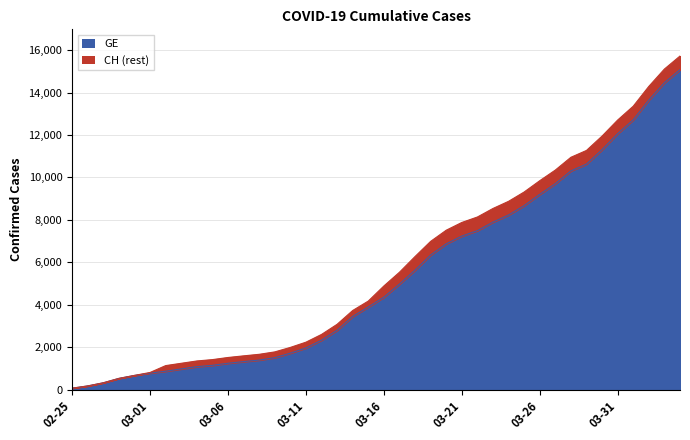

Reading right to left, what are all the values shown in this chart?

GE: 15077	14464	13647	12714	12061	11307	10629	10307	9704	9203	8671	8232	7895	7493	7236	6871	6345	5631	4976	4359	3894	3450	2800	2332	1967	1721	1509	1396	1323	1246	1149	1085	978	870	782	673	533	326	178	72
CH: 15719	15106	14289	13356	12703	11949	11271	10949	10346	9845	9313	8874	8537	8135	7878	7513	6987	6273	5533	4886	4175	3731	3081	2603	2238	1992	1780	1667	1594	1517	1417	1353	1244	1135	812	673	533	326	178	72